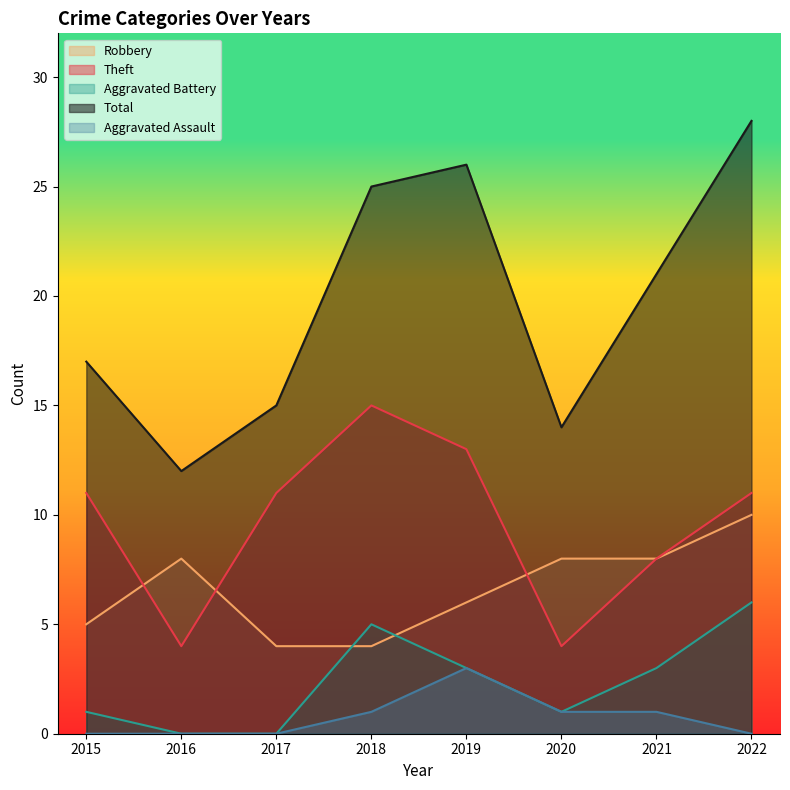

Where does the Aggravated Assault series first go above 1?

2019